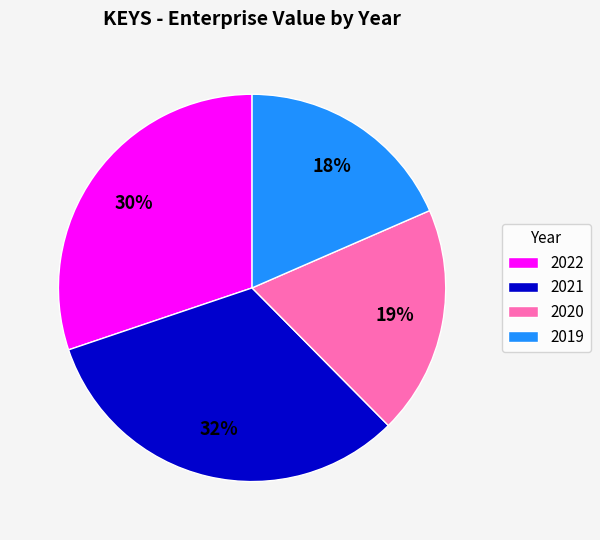

Do 2020 and 2021 together represent more than half of the pie?

Yes